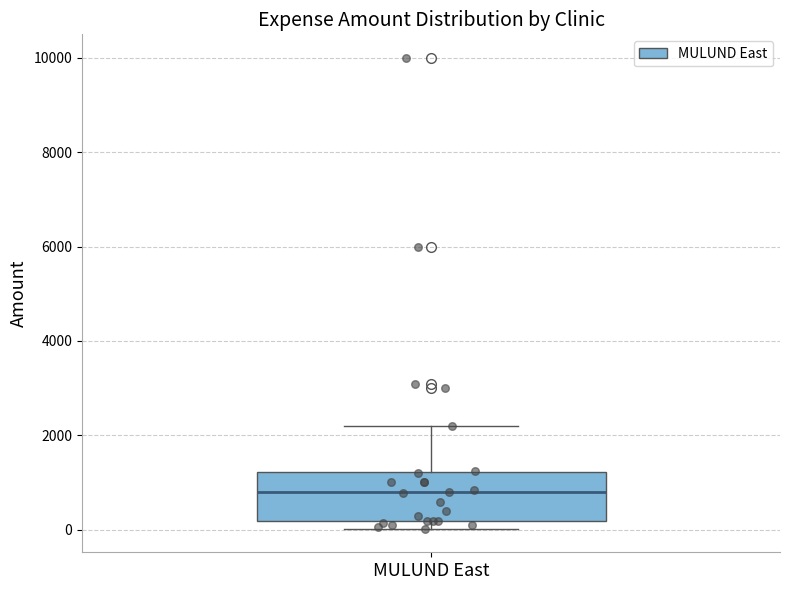

Transcribe this box plot: give where the median line is, the range the box spans, and where the two whiskers end, as read against the y-axis. The values are not printed on the chart, so give them approximately, as read against the axis.

median 800, box 200 to 1200, whiskers 0 to 2200